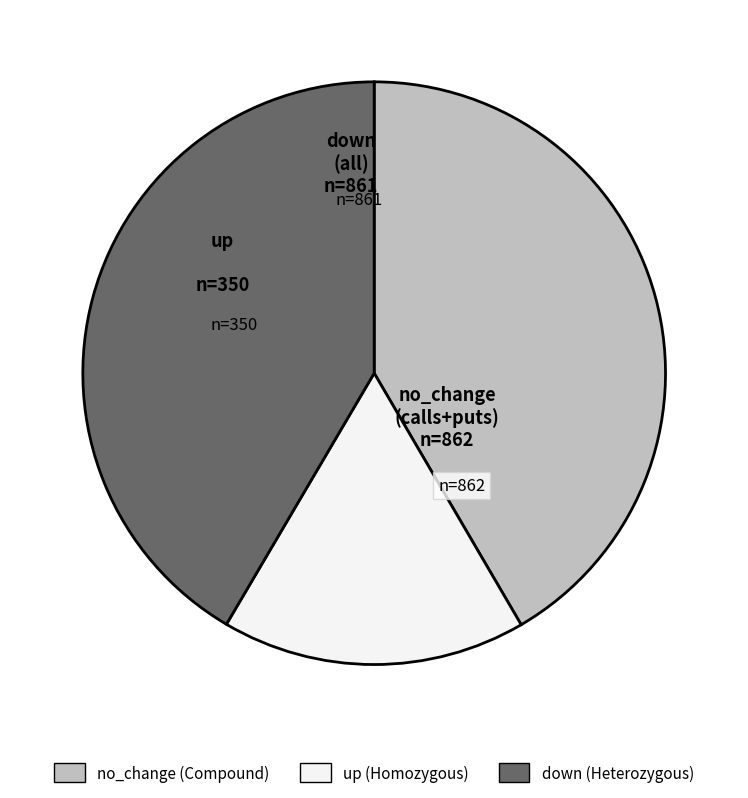

Do no_change and up together represent more than half of the pie?

Yes